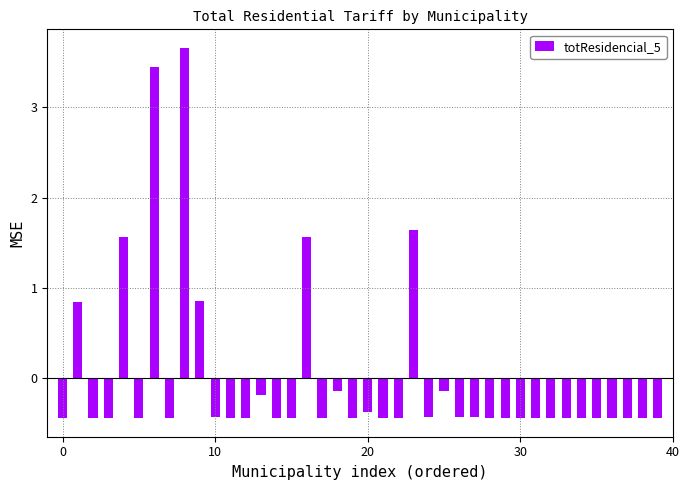

What is the difference between the second highest and second lowest values?

3.9